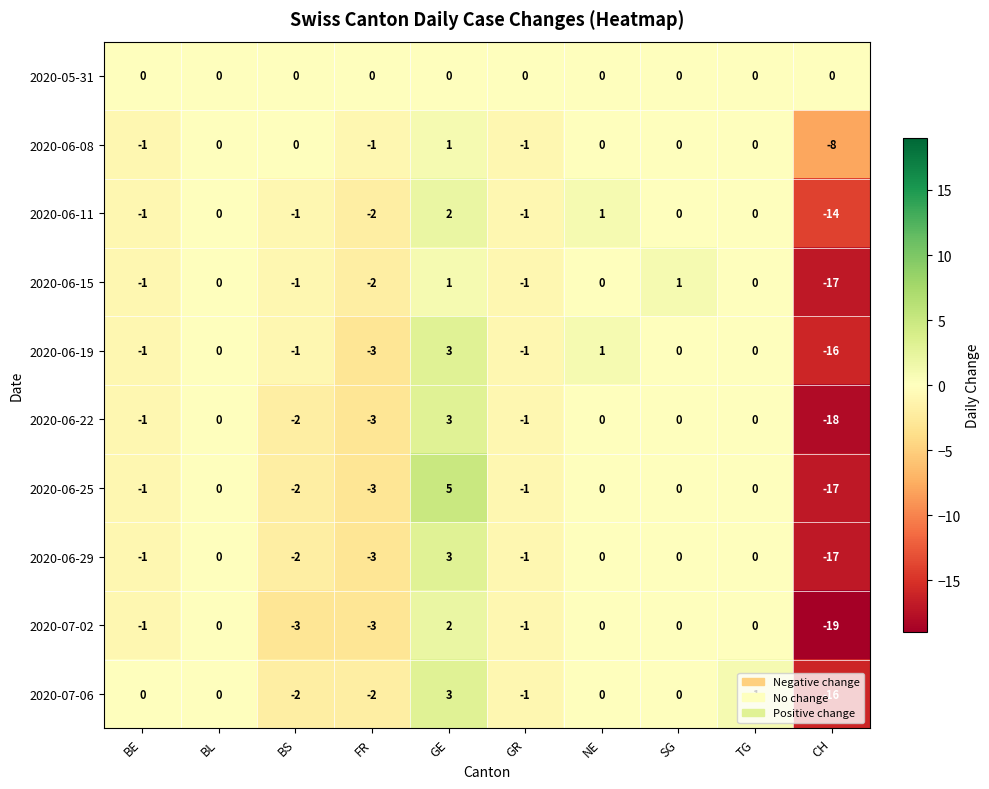

Between BL and CH, which series saw the biggest shift?

2020-07-02